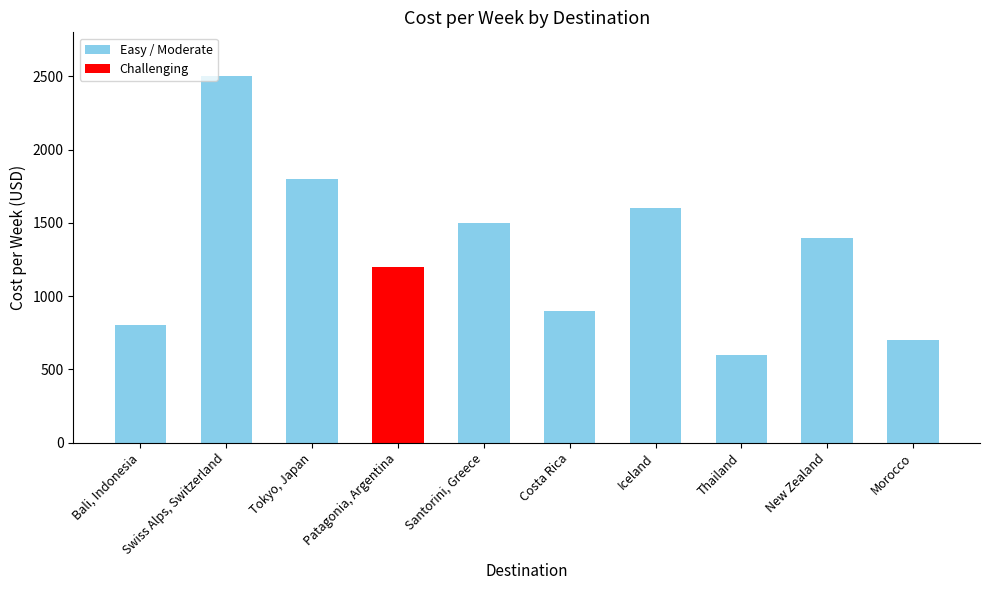

Which label corresponds to the largest value in the chart?

Swiss Alps, Switzerland